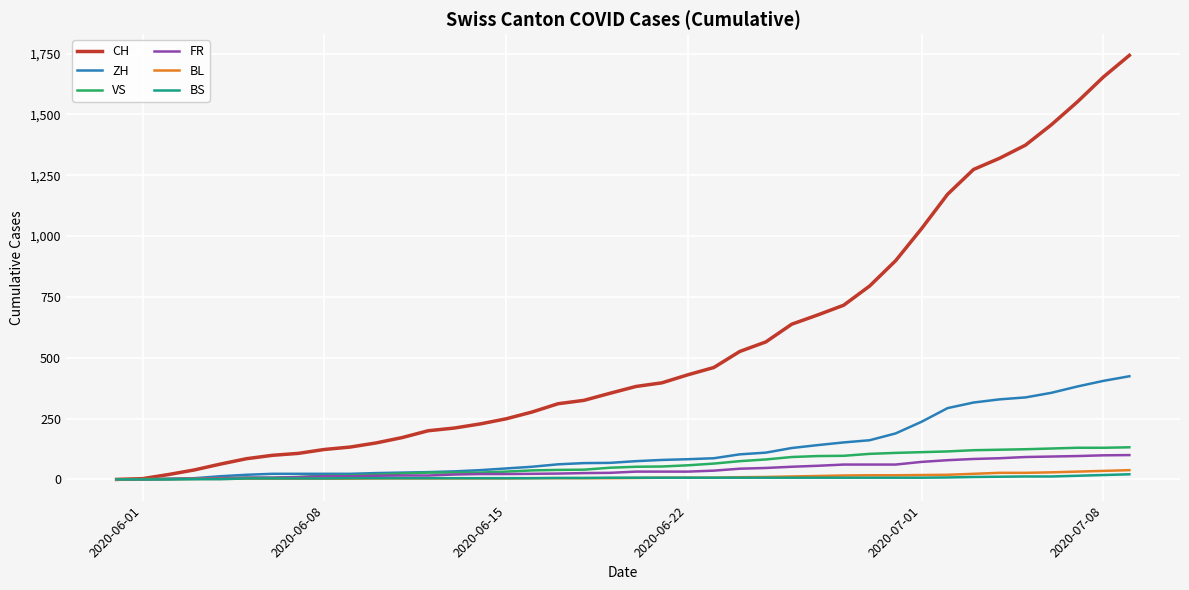

Which series has the largest total across all categories?

CH